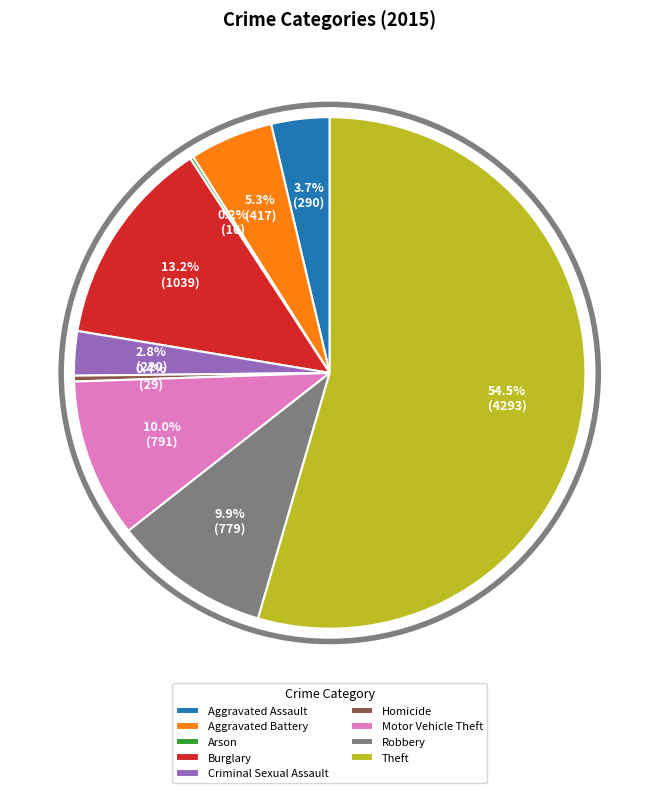

Is it true that Burglary is 13% of the pie?

True